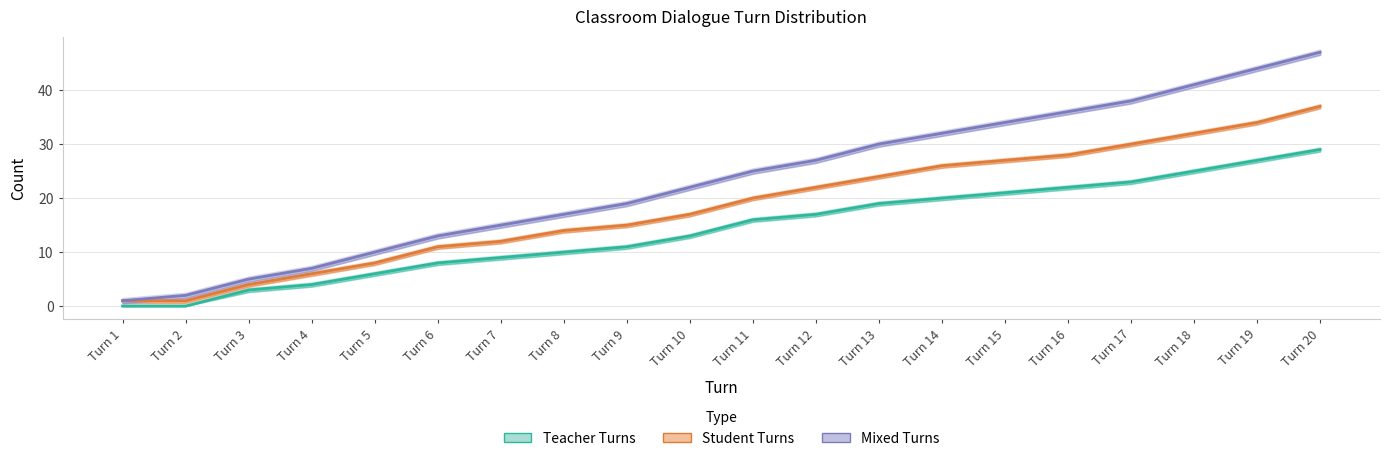

Reading right to left, list all the values displayed in this chart.

Teacher Turns: 29	27	25	23	22	21	20	19	17	16	13	11	10	9	8	6	4	3	0	0
Student Turns: 37	34	32	30	28	27	26	24	22	20	17	15	14	12	11	8	6	4	1	1
Mixed Turns: 47	44	41	38	36	34	32	30	27	25	22	19	17	15	13	10	7	5	2	1